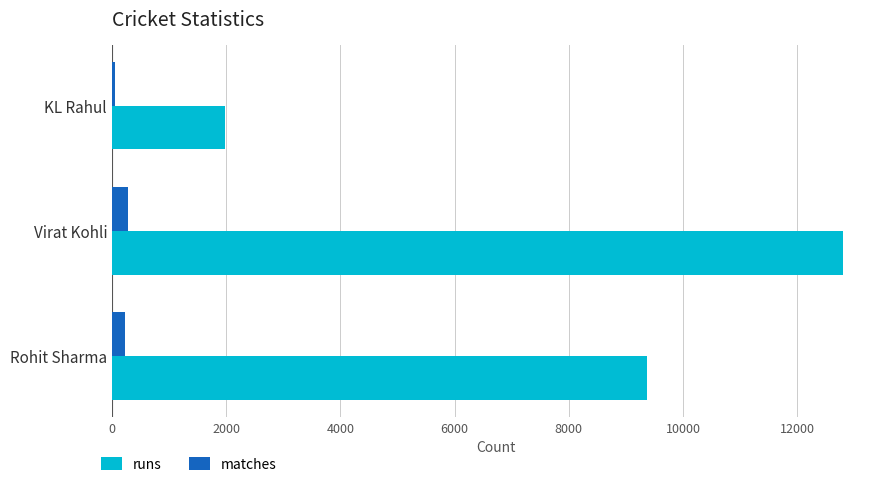

List the series in order of their overall mean, lowest first.

matches, runs